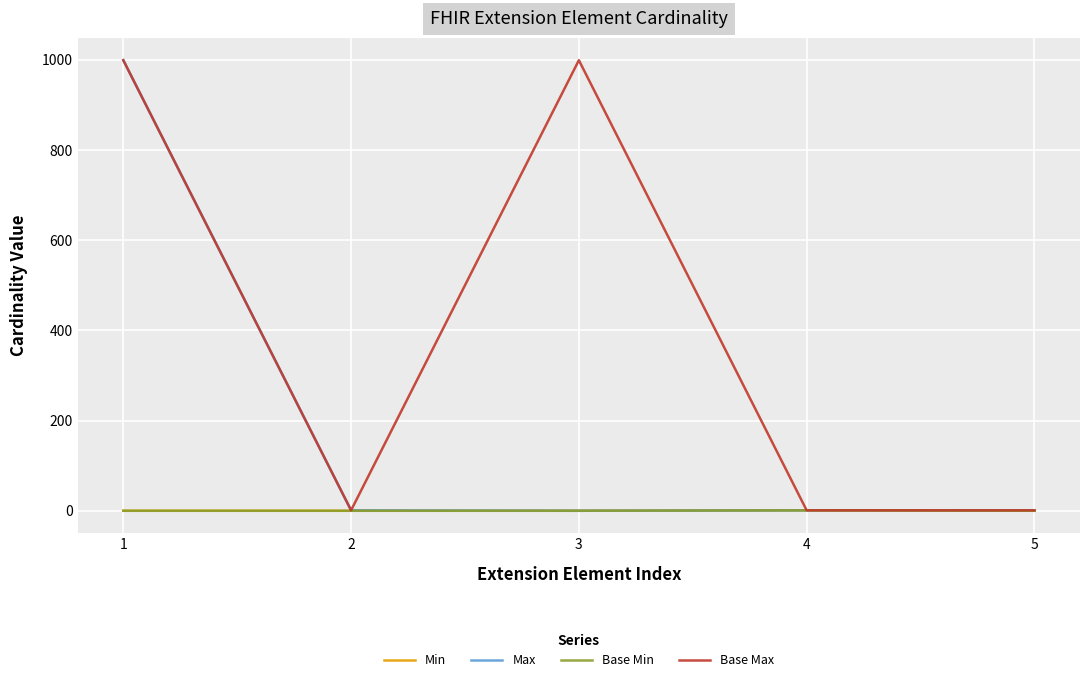

What is the sum of all Min values?

1